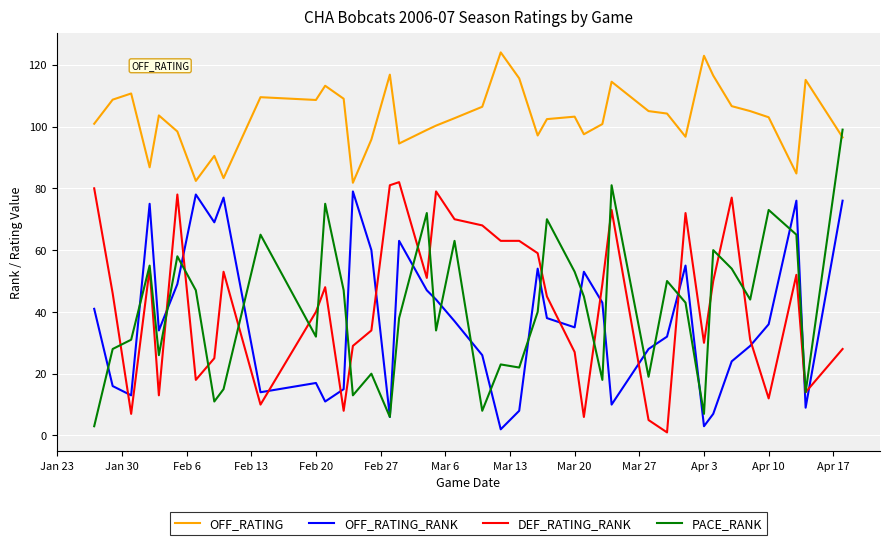

What is the greatest value displayed?

124.0